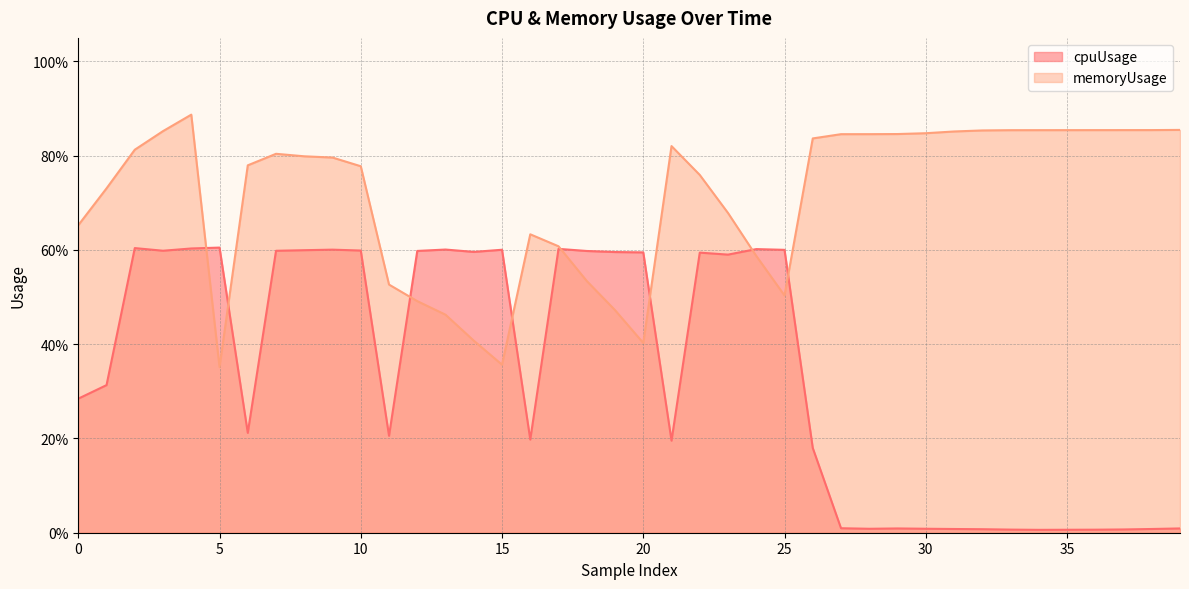

True or false: cpuUsage has more than 2 interior local peaks.

True